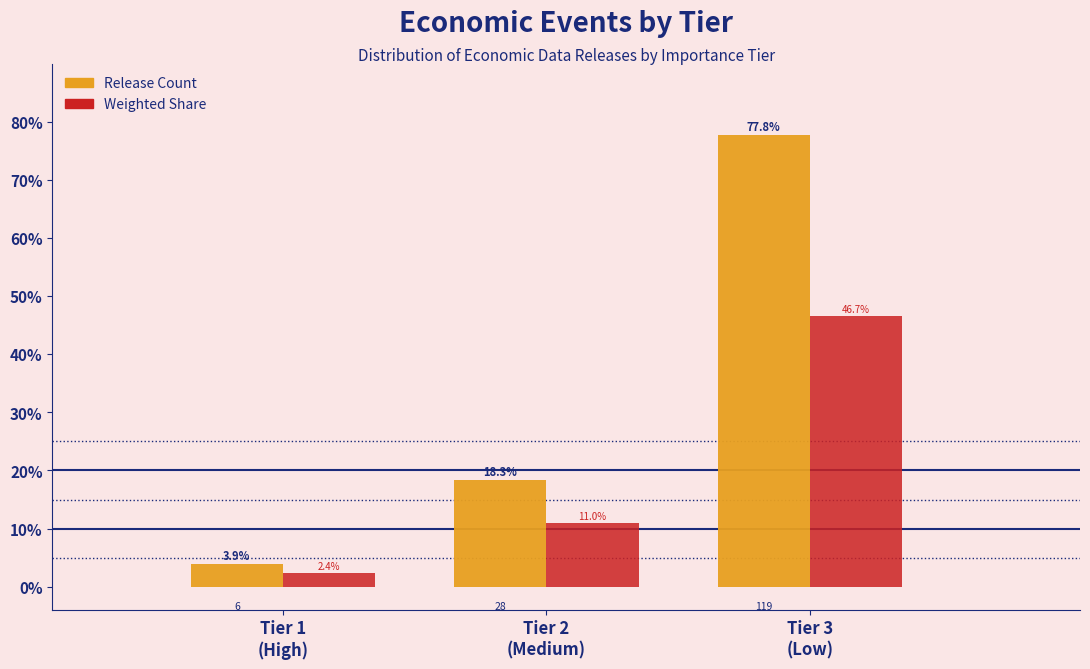

Reading left to right, what are all the values shown in this chart?

Release Count: 3.9	18.3	77.8
Weighted Share: 2.4	11.0	46.7